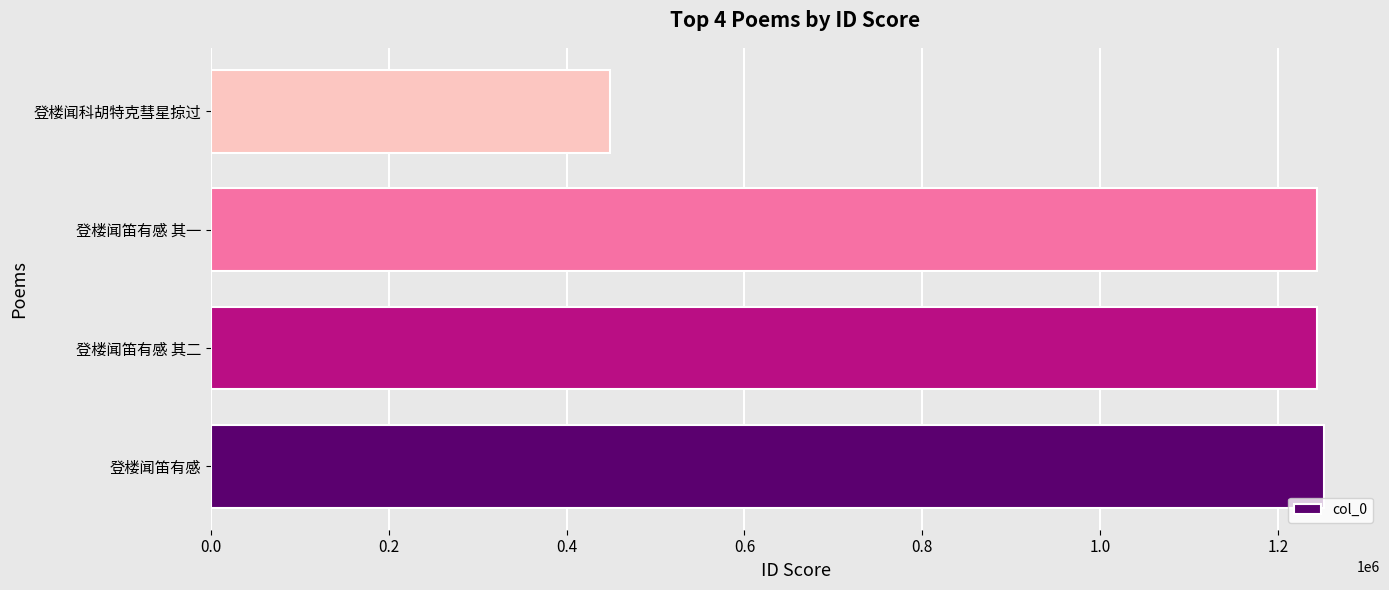

What is the average value?

1047044